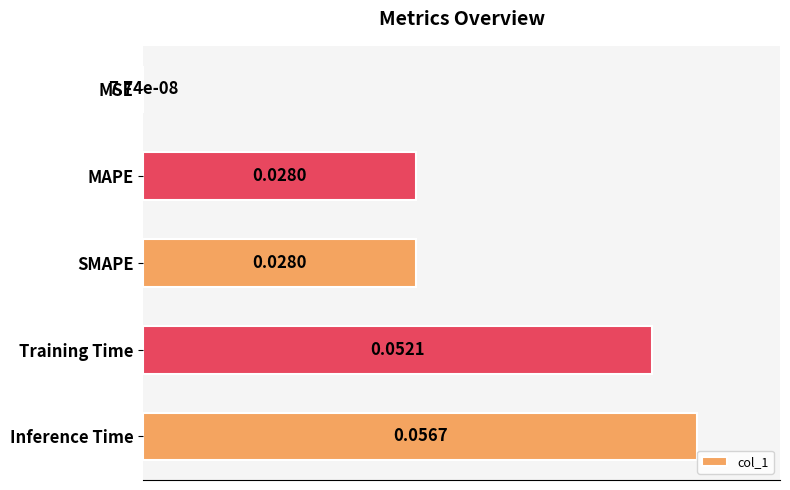

Which category has the highest value across all series?

Inference Time